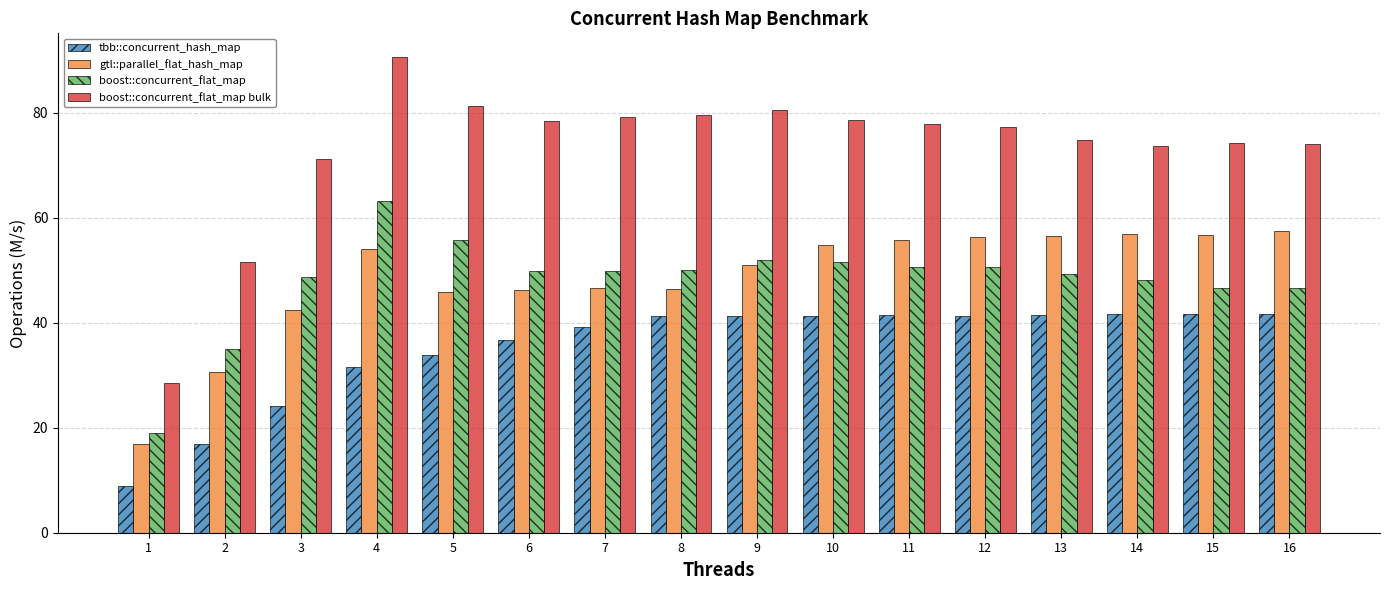

What is the value of the boost::concurrent_flat_map bulk bar at the 14th from the left?

73.7